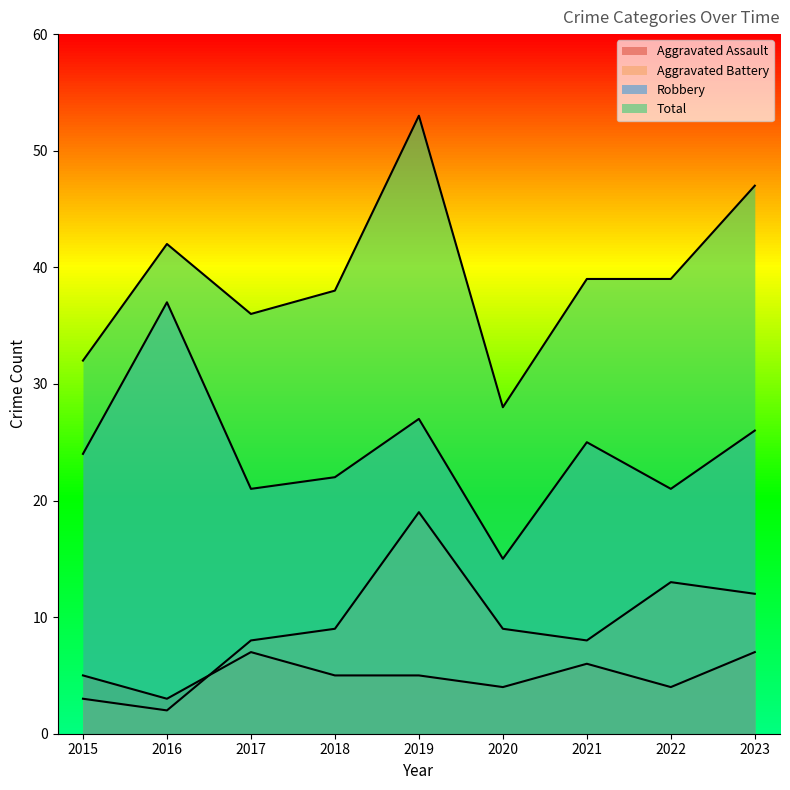

At which label is Aggravated Battery closest to 10?

2018